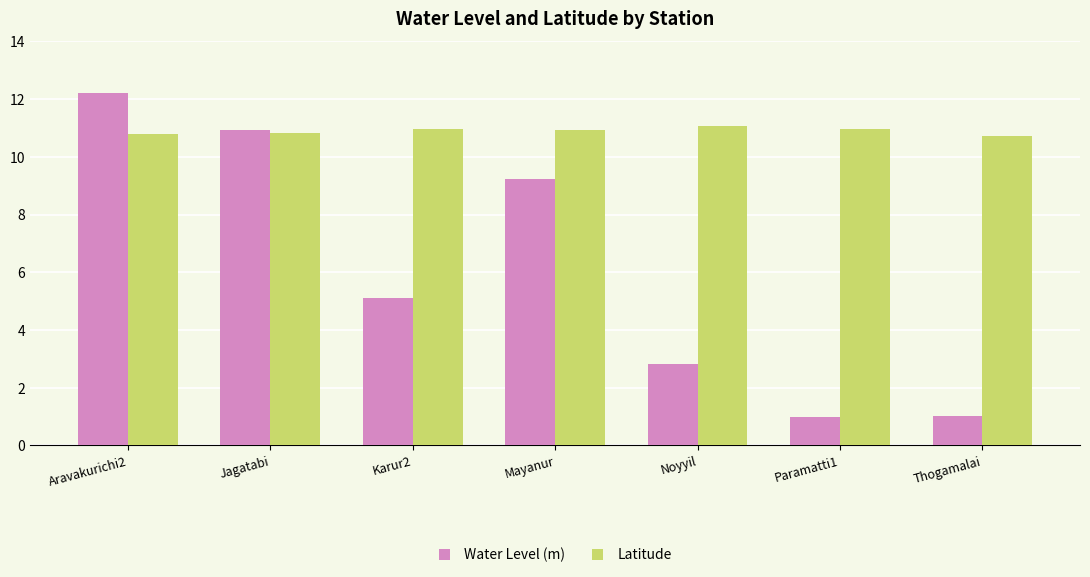

How many Latitude values are between 10 and 11?

6